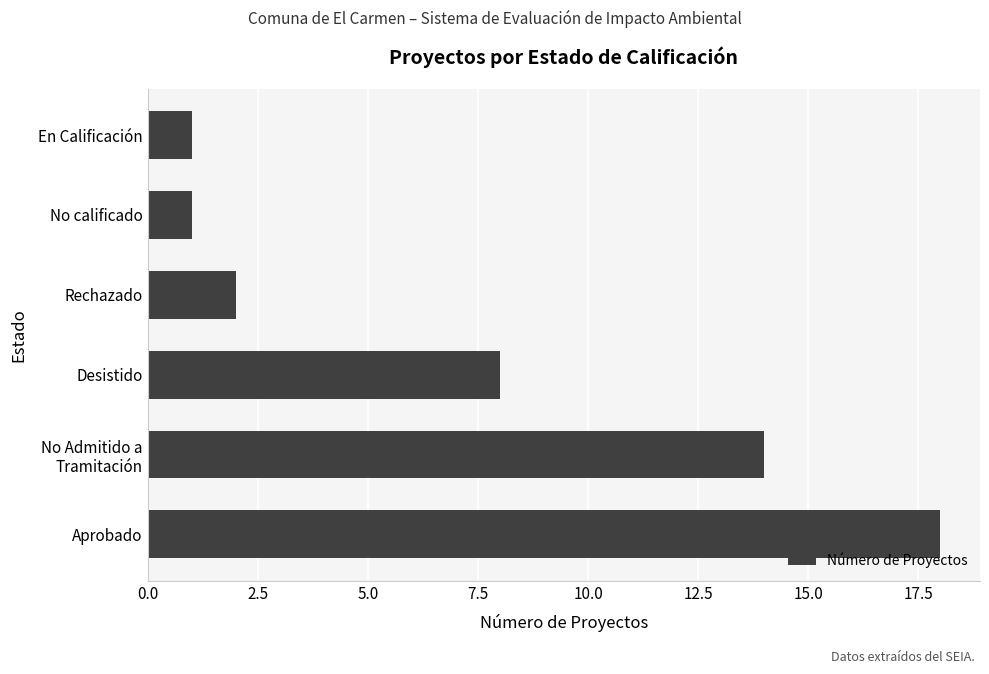

How many data points are less than 8?

3